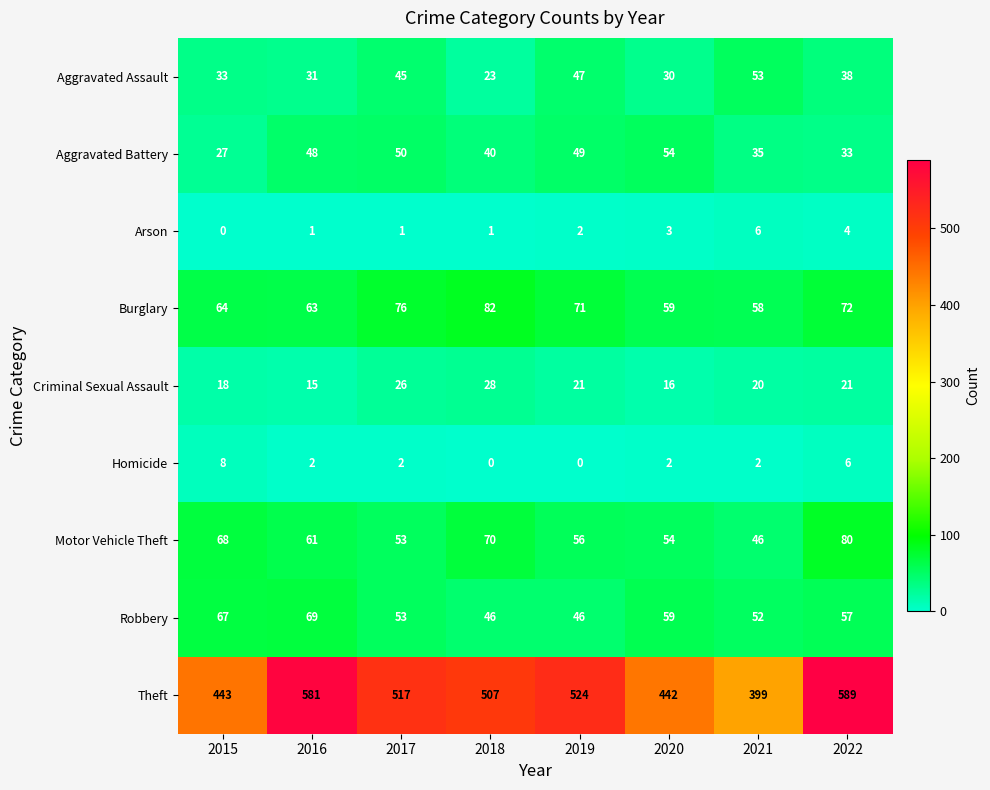

Which series has the widest spread of values?

Theft